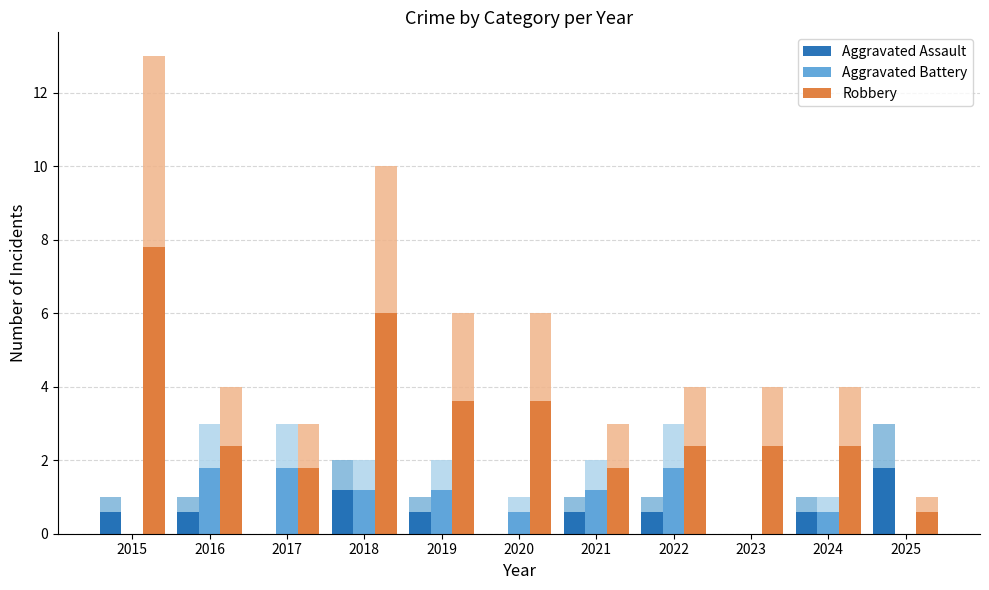

Where is Aggravated Assault nearest to the value 0?

2017